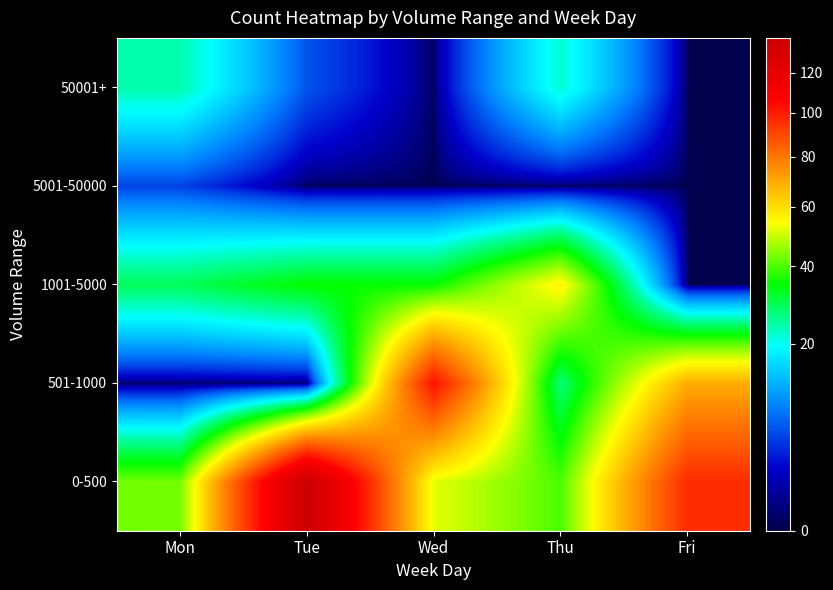

Rank the series by their maximum value, from lowest to highest.

5001-50000, 50001+, 1001-5000, 501-1000, 0-500